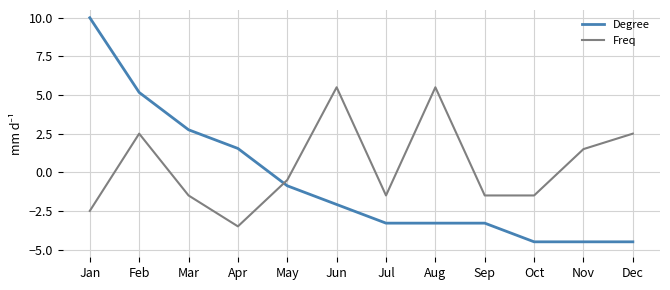

Reading left to right, list all the values displayed in this chart.

Degree: 10.0	5.2	2.8	1.5	-0.9	-2.1	-3.3	-3.3	-3.3	-4.5	-4.5	-4.5
Freq: -2.5	2.5	-1.5	-3.5	-0.5	5.5	-1.5	5.5	-1.5	-1.5	1.5	2.5